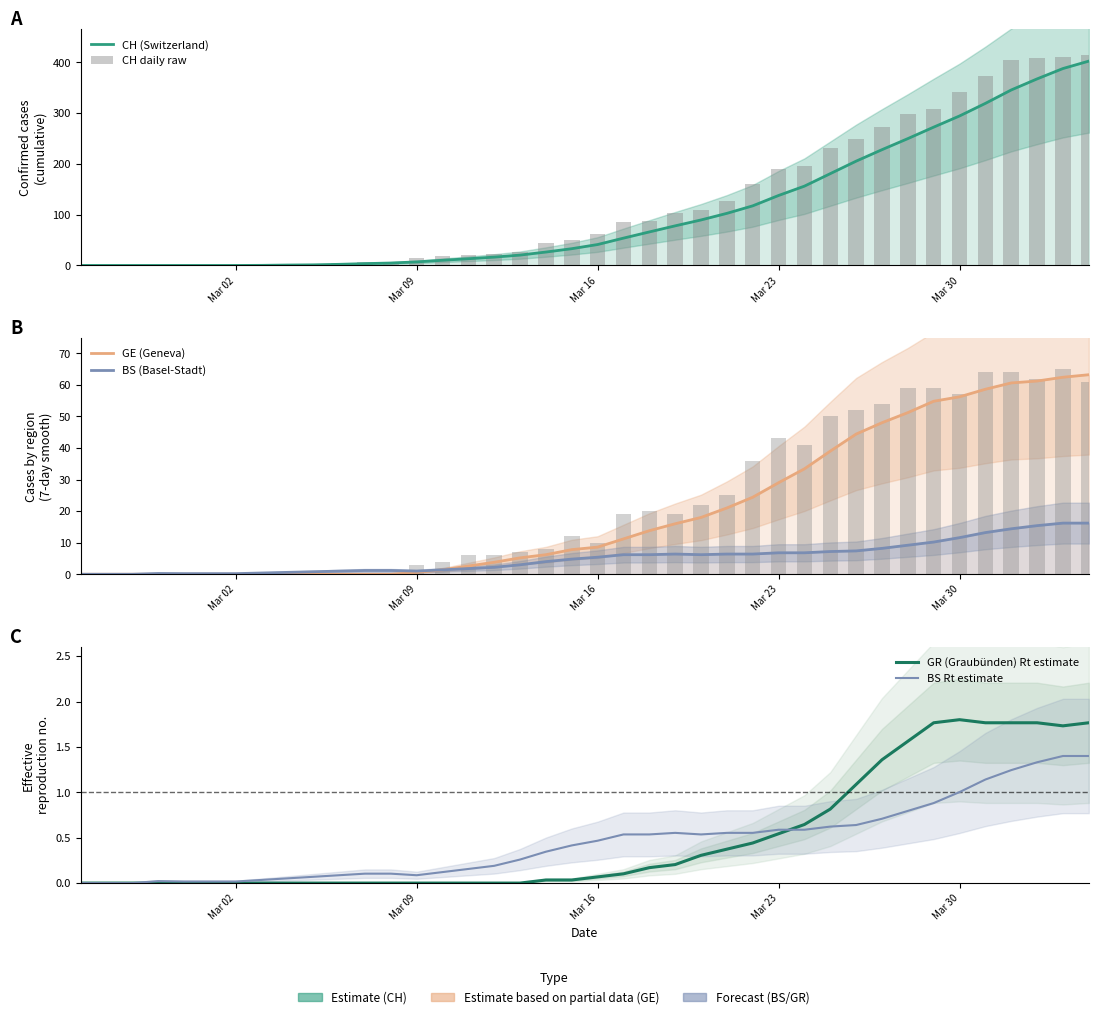

What is the difference between the maximum and minimum values in the BS (Basel-Stadt) series?

16.2